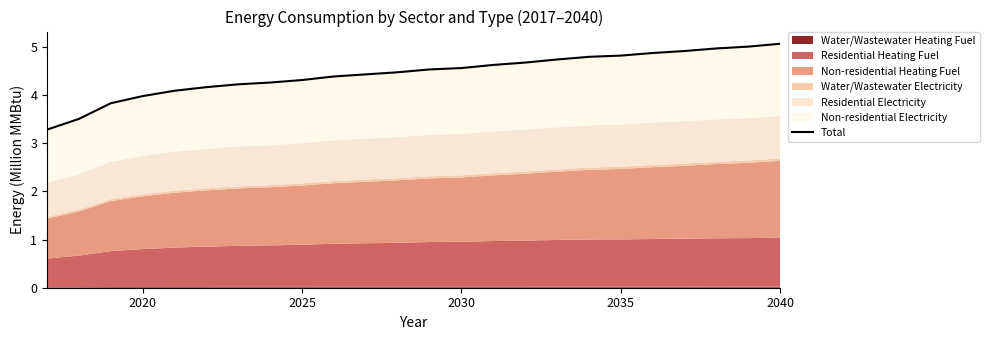

How many data points does each series have?

24